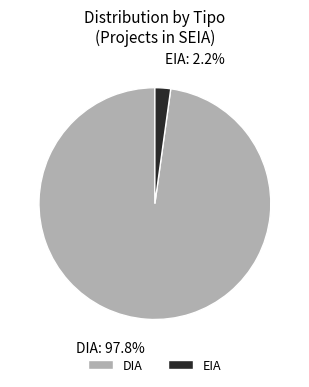

Does DIA represent more than half of the total?

Yes